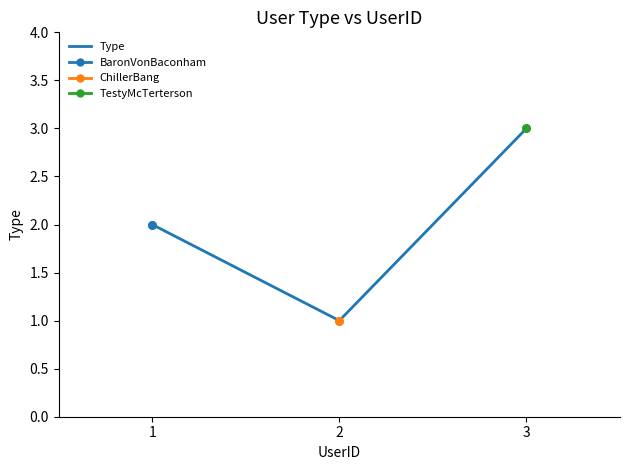

What is the ratio of the value at 1 to the value at 2?

2.0